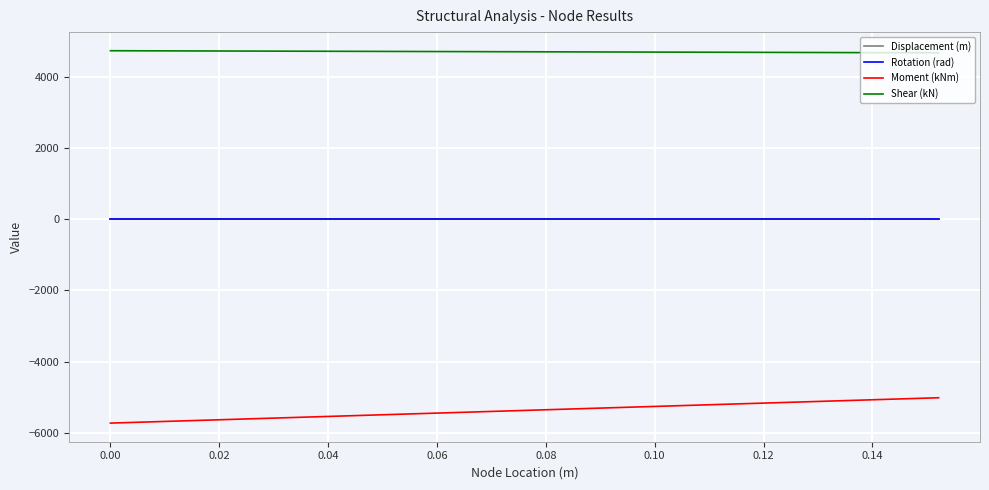

Which series has the largest total across all categories?

Shear (kN)